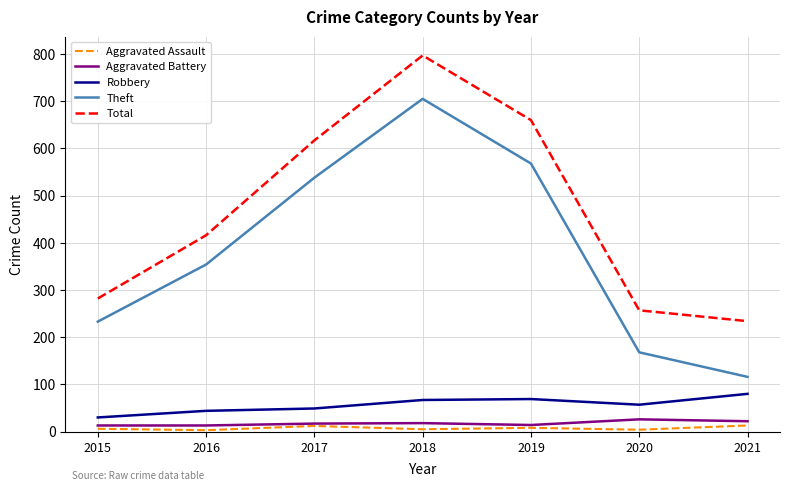

Which series changed the most between 2015 and 2021?

Theft